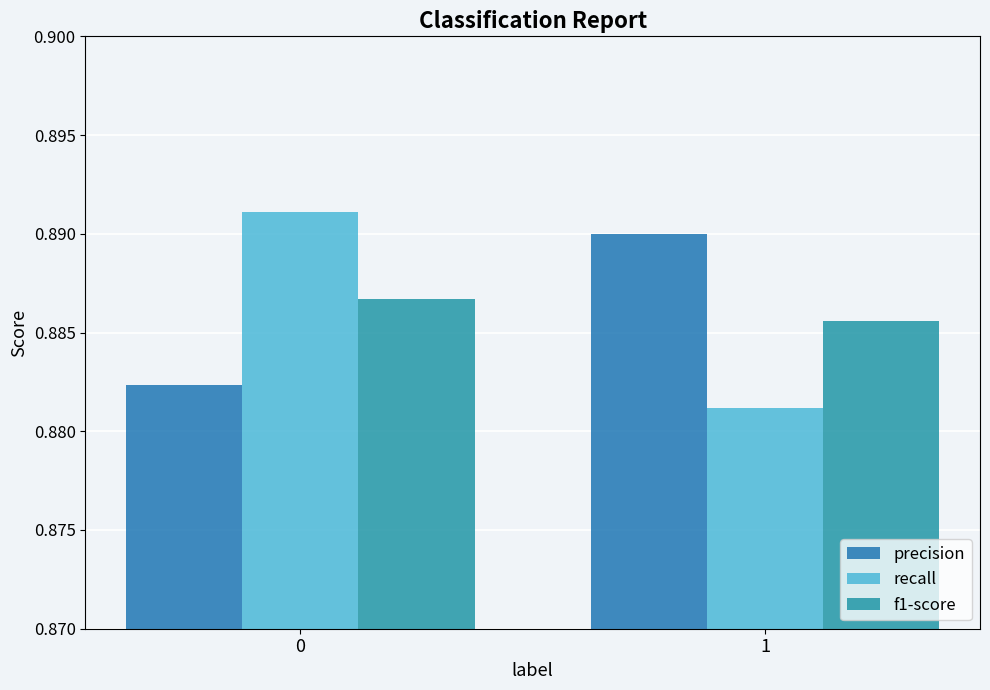

What is the minimum value for f1-score?

0.9